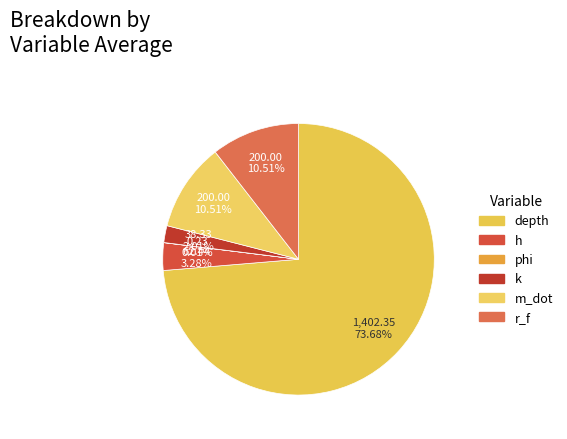

Is it true that r_f is 18% of the pie?

False